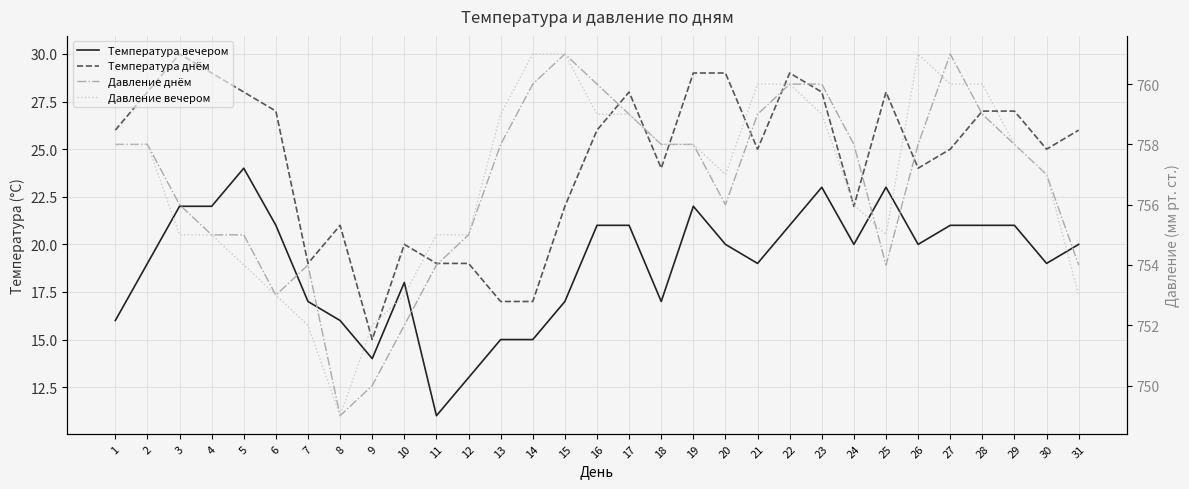

At 19, list the series in order from smallest to largest.

Температура вечером, Температура днём, Давление днём, Давление вечером